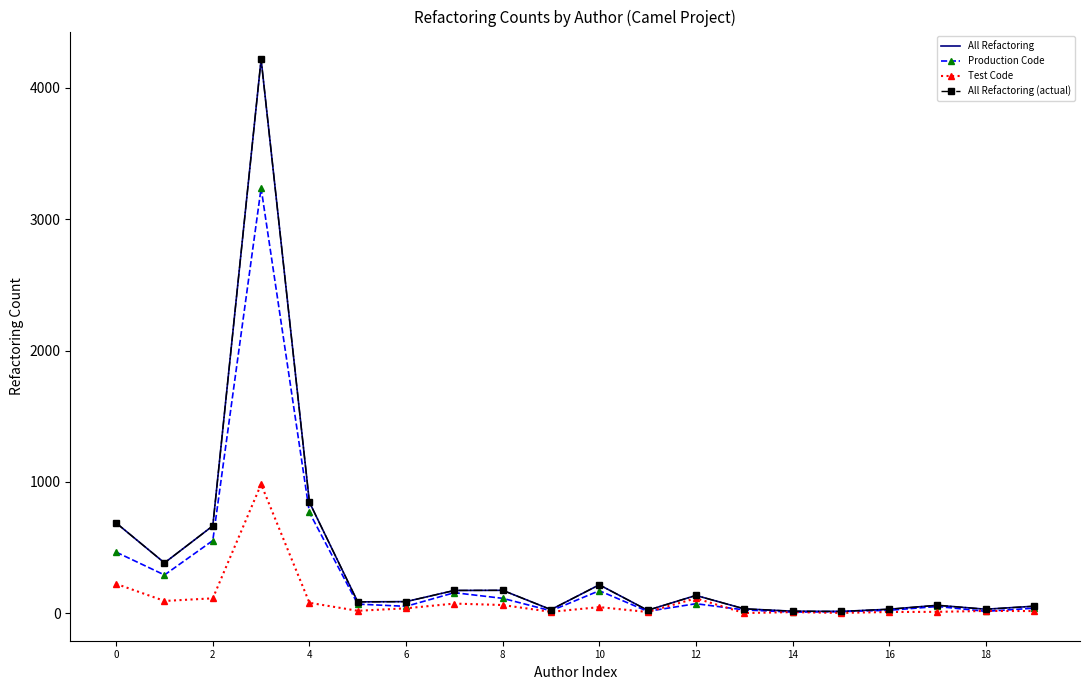

True or false: Production Code has more than 1 points higher than both neighbors.

True